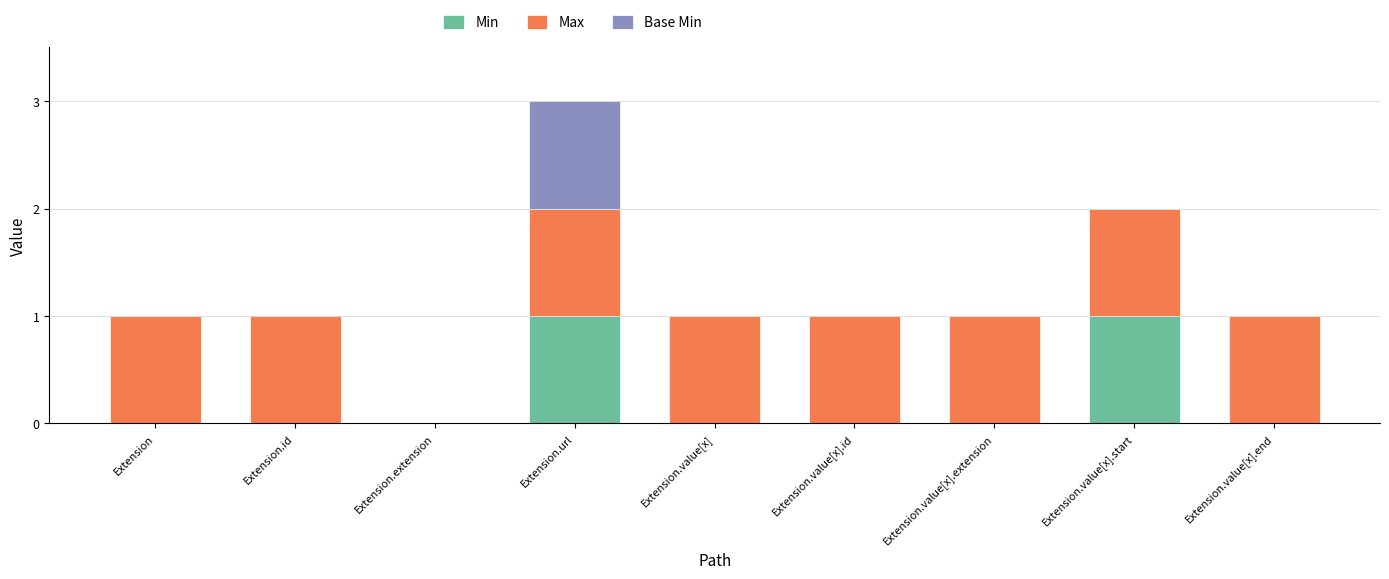

How many distinct data groups are displayed?

3